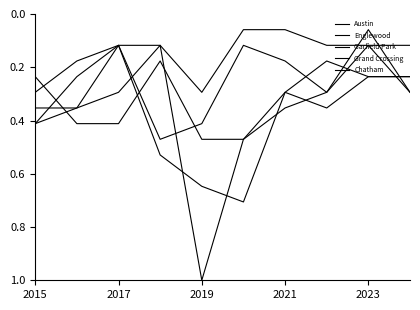

Reading left to right, extract all data points from this chart.

Austin: 0.4	0.4	0.1	0.5	0.6	0.7	0.3	0.4	0.2	0.2
Englewood: 0.2	0.4	0.4	0.2	0.5	0.5	0.4	0.3	0.1	0.3
Garfield Park: 0.4	0.4	0.3	0.1	1.0	0.5	0.3	0.2	0.2	0.2
Grand Crossing: 0.3	0.2	0.1	0.5	0.4	0.1	0.2	0.3	0.1	0.3
Chatham: 0.4	0.2	0.1	0.1	0.3	0.1	0.1	0.1	0.1	0.1